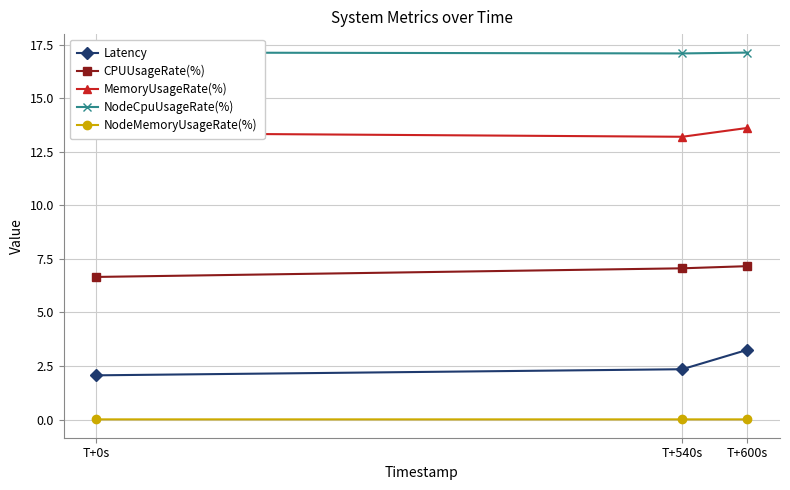

What is the sum of the MemoryUsageRate(%) values at T+0s and T+540s?

26.6